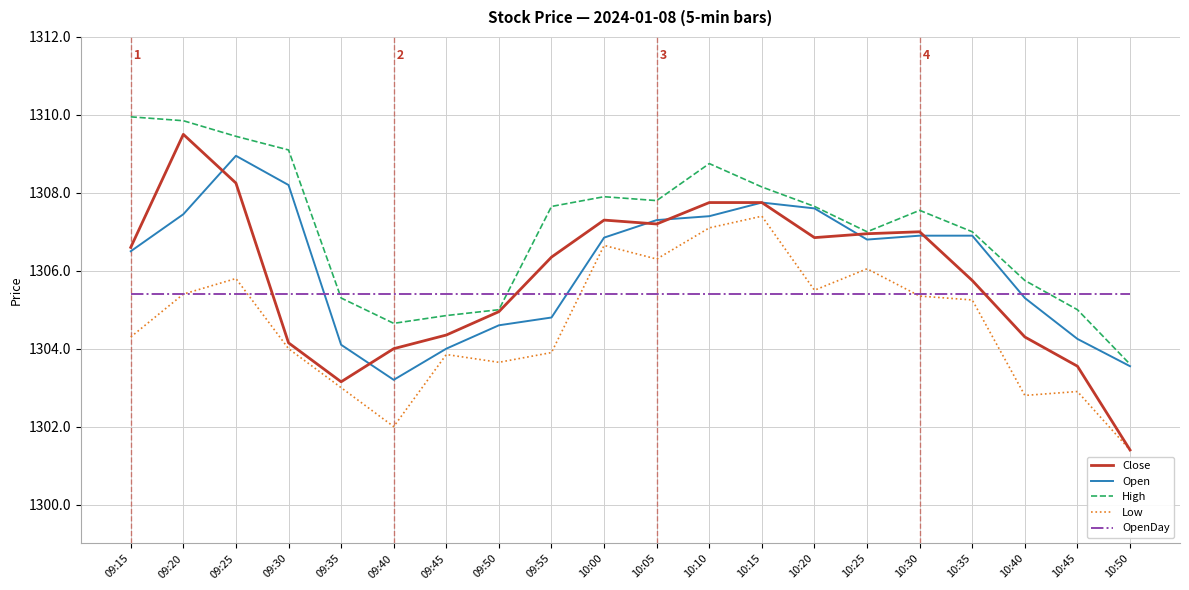

Where is the first local minimum for Open?

09:40